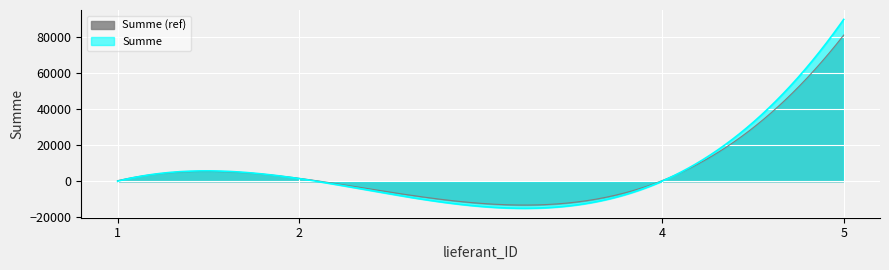

How many interior local peaks (higher than both neighbors) does the data have?

1